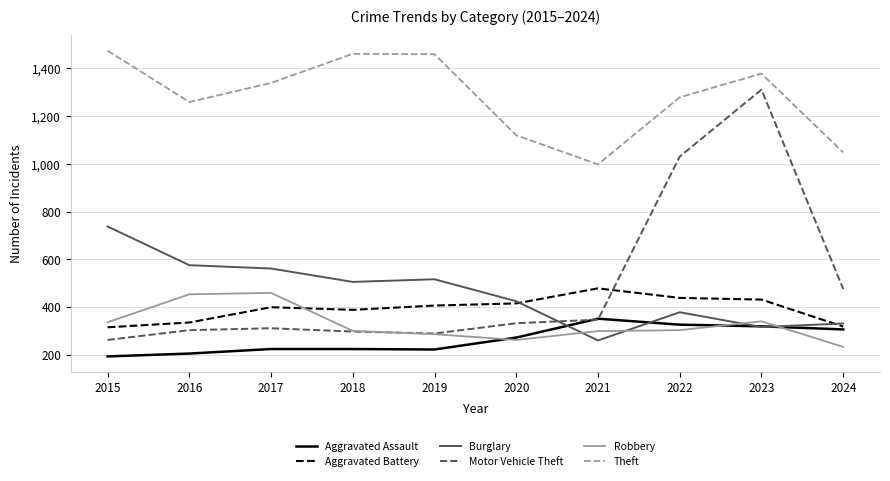

Where is Motor Vehicle Theft nearest to the value 787?

2022